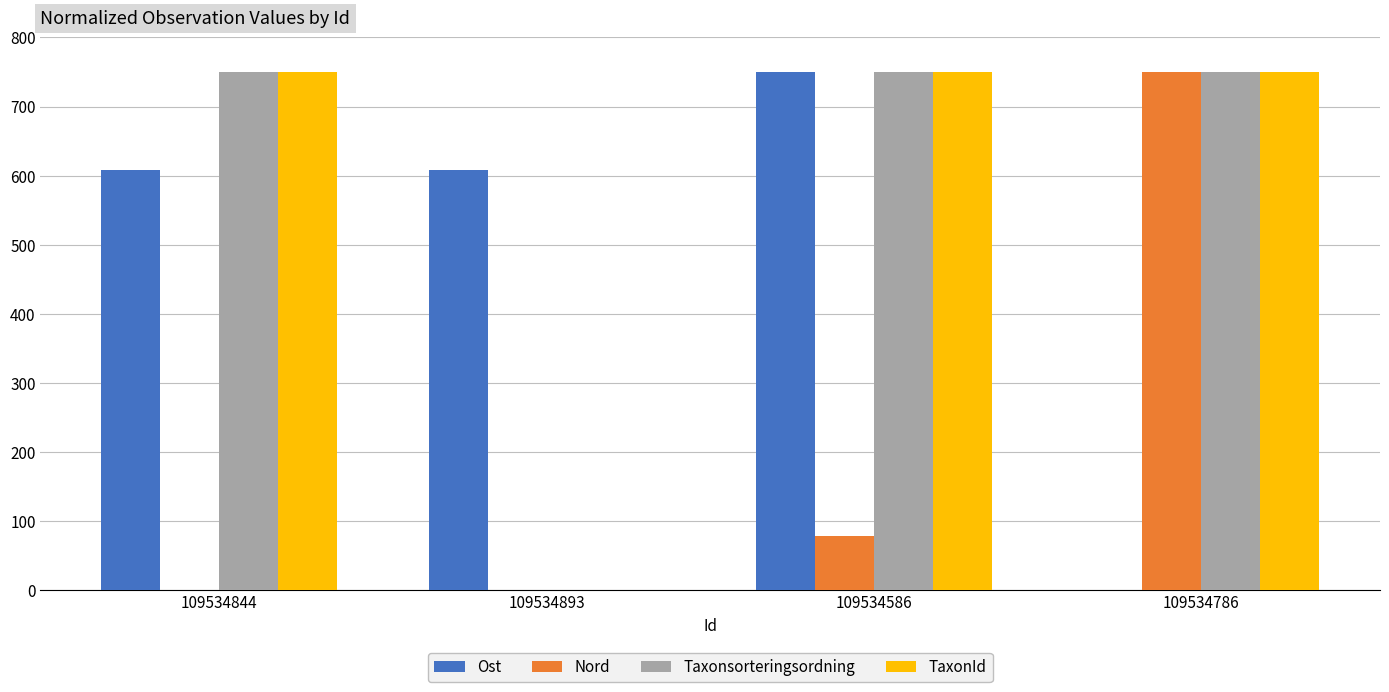

The value of TaxonId at 109534786 is 750.0. True or false?

True